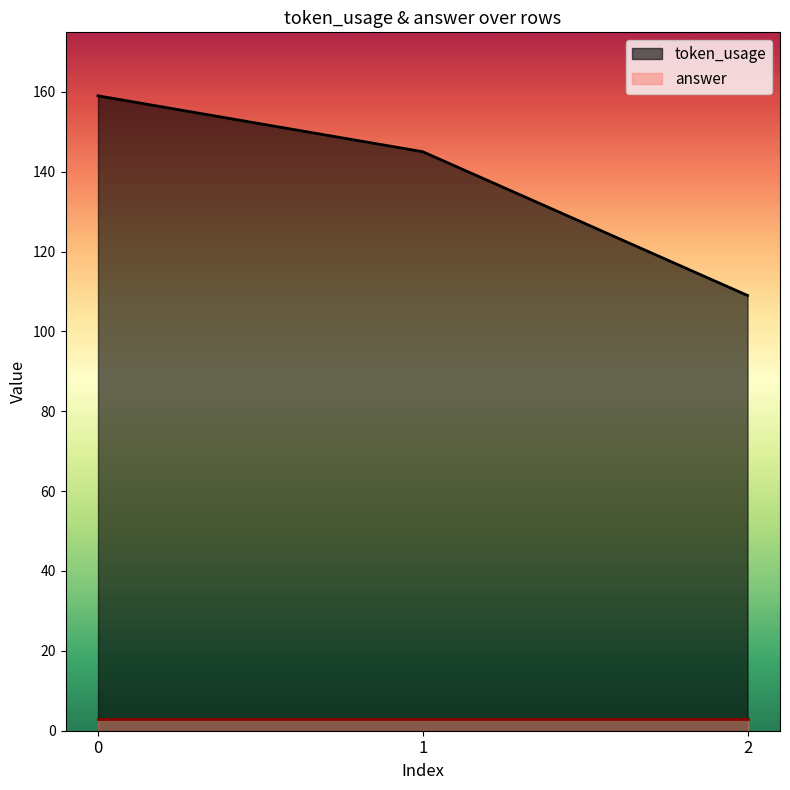

What is the change in value from 1 to 2?

-36